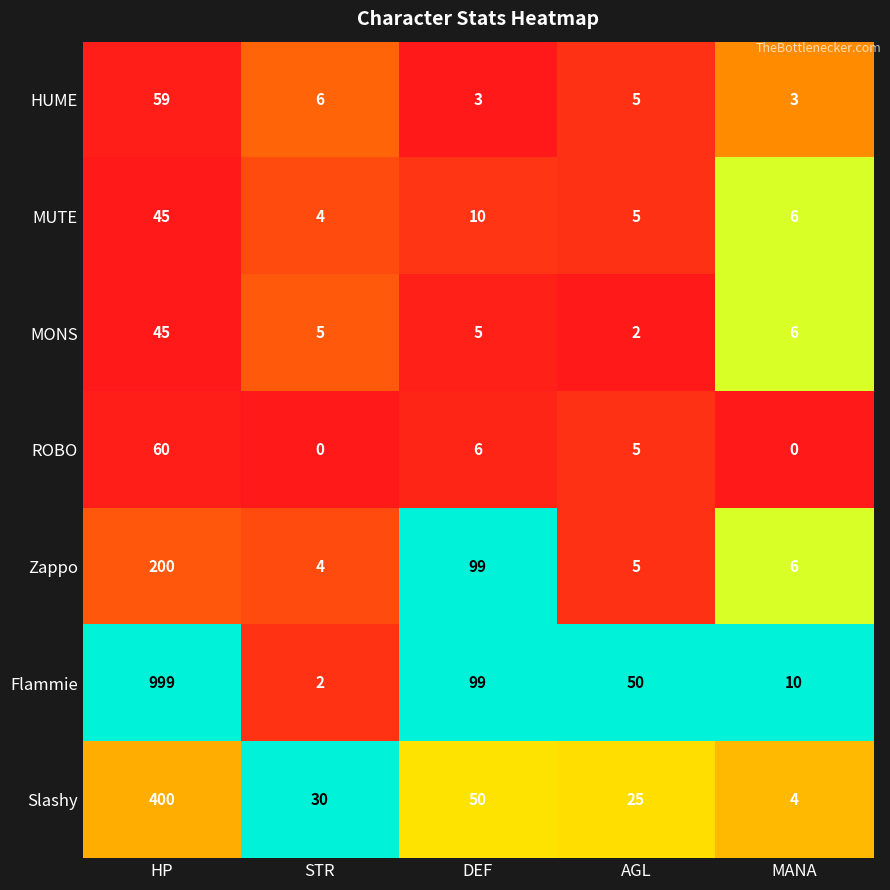

At which label is HUME closest to 31?

STR